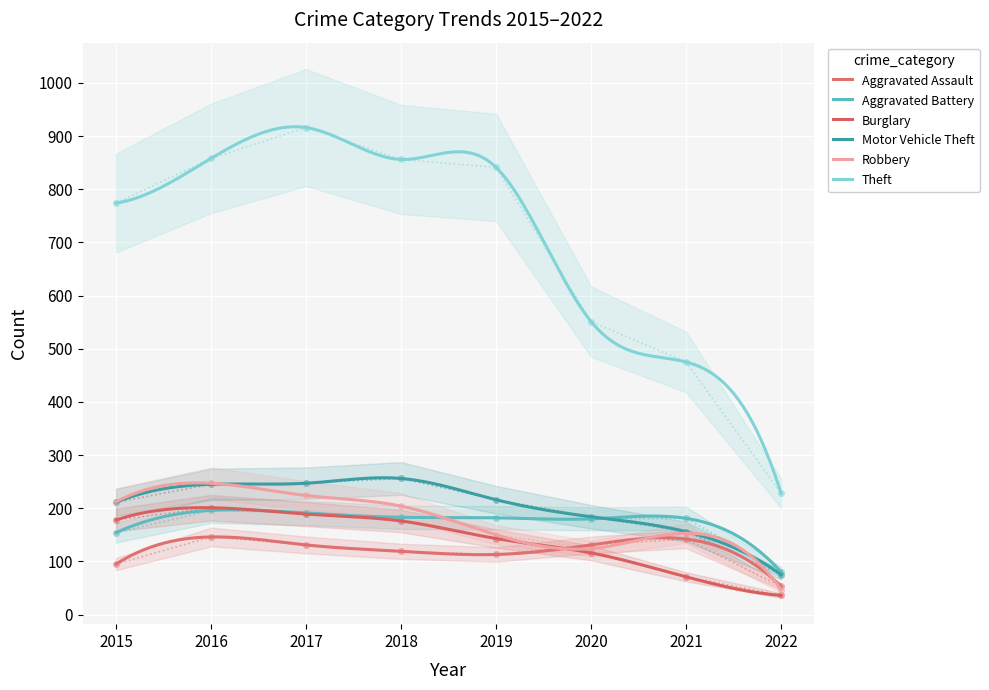

At which category is the sum across all series the highest?

2017